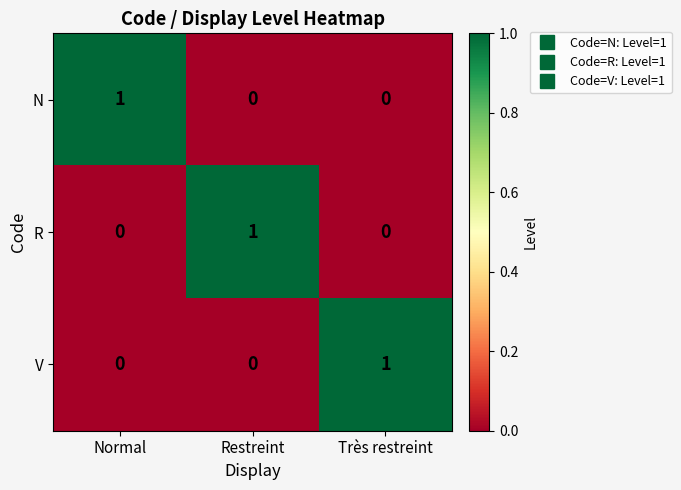

Reading left to right, list all the values displayed in this chart.

N: 1	0	0
R: 0	1	0
V: 0	0	1